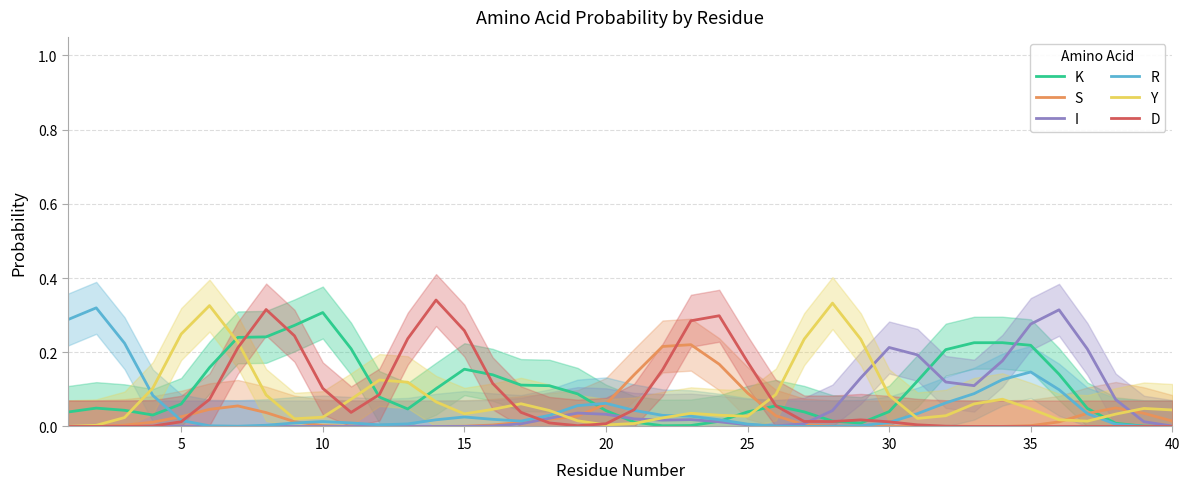

The D series shows 0.1 at 40. True or false?

False